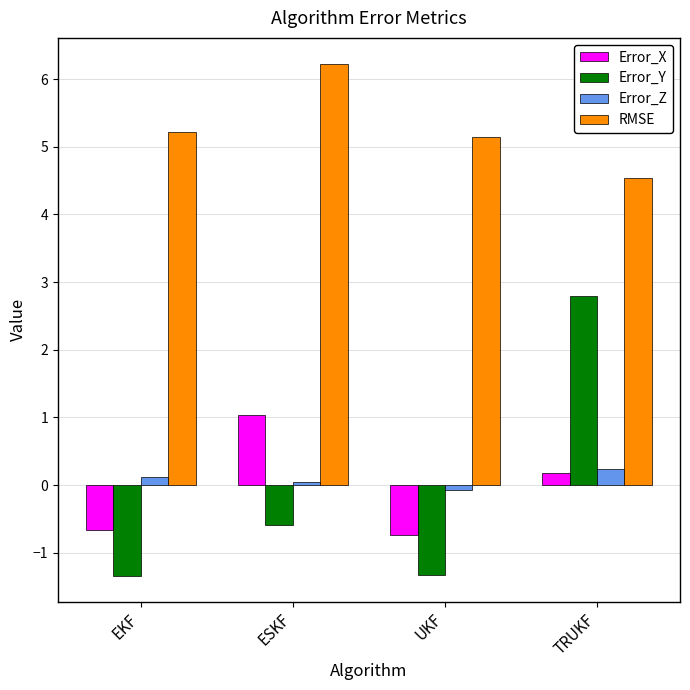

At EKF, list the series in order from smallest to largest.

Error_Y, Error_X, Error_Z, RMSE